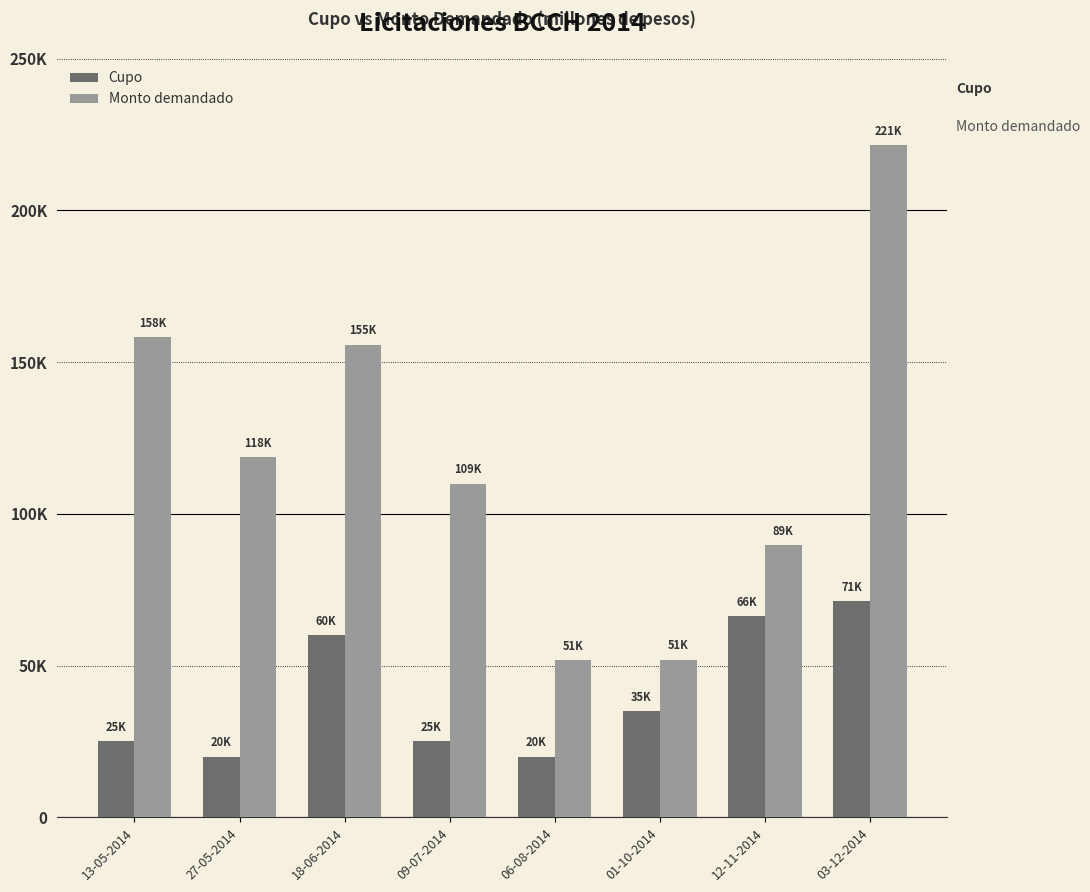

What are all the series names shown in the legend?

Cupo, Monto demandado